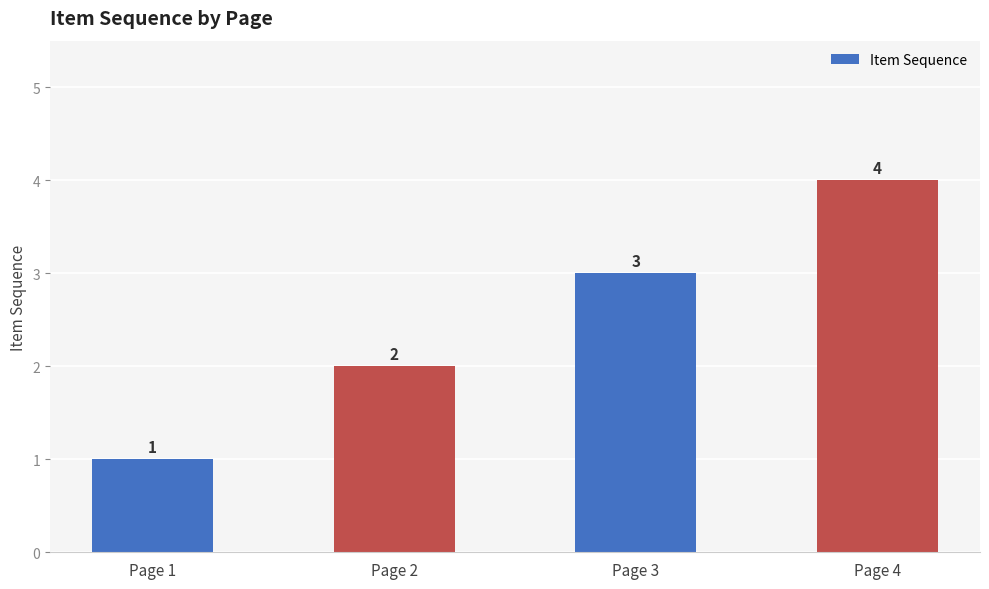

What is the value of the 4th bar from the left?

4